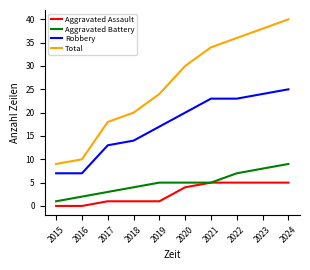

Reading left to right, transcribe all the data shown in this chart.

Aggravated Assault: 2015=0	2016=0	2017=1	2018=1	2019=1	2020=4	2021=5	2022=5	2023=5	2024=5
Aggravated Battery: 2015=1	2016=2	2017=3	2018=4	2019=5	2020=5	2021=5	2022=7	2023=8	2024=9
Robbery: 2015=7	2016=7	2017=13	2018=14	2019=17	2020=20	2021=23	2022=23	2023=24	2024=25
Total: 2015=9	2016=10	2017=18	2018=20	2019=24	2020=30	2021=34	2022=36	2023=38	2024=40